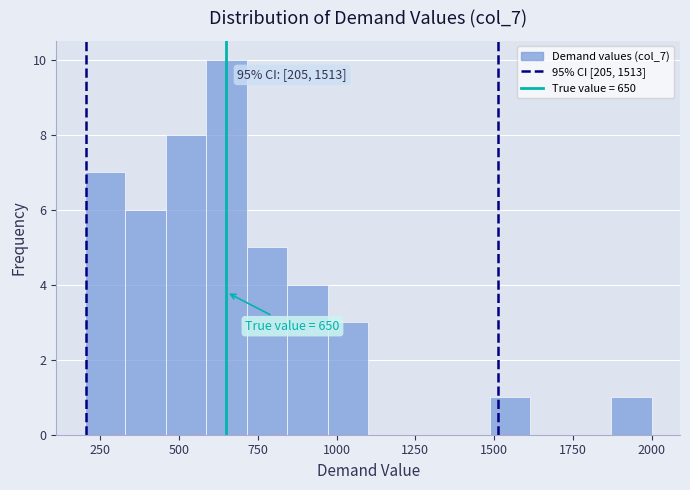

Around what value on the x-axis is the tallest bar? Give the approximate position of its centre, as read against the axis.

650